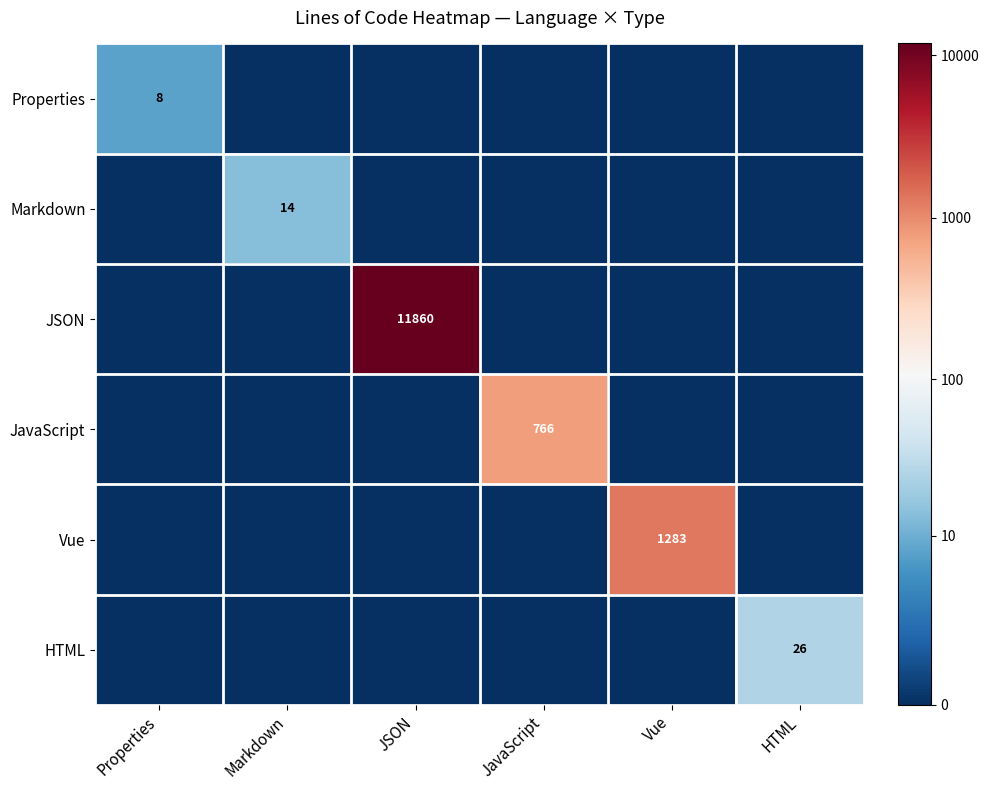

The Properties series shows 2 at Properties. True or false?

False